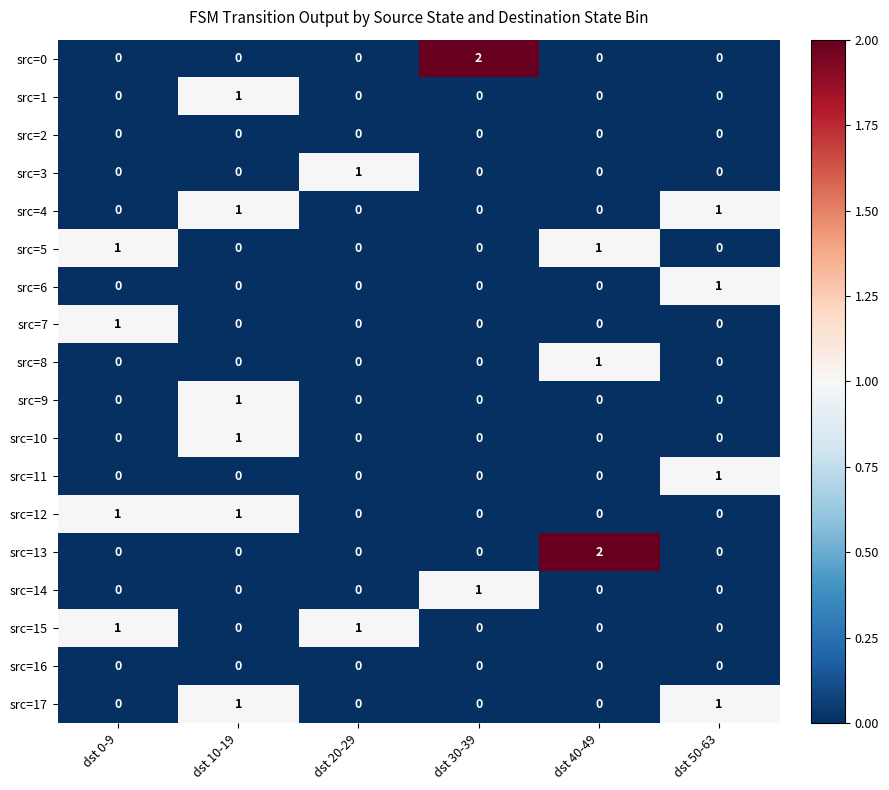

What is the spread (max minus min) of values at dst 0-9?

1